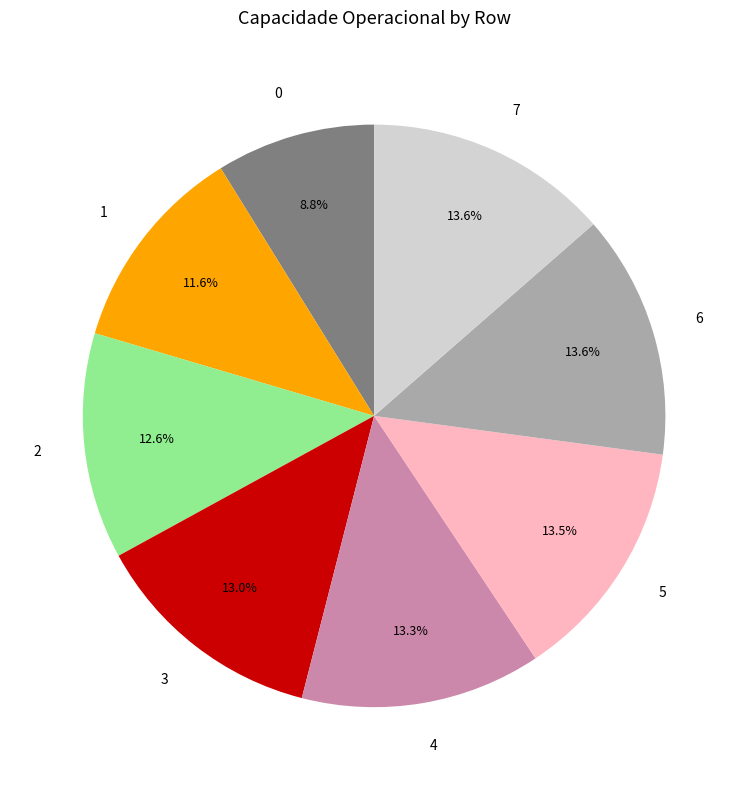

Is it true that 3 is 20% of the pie?

False